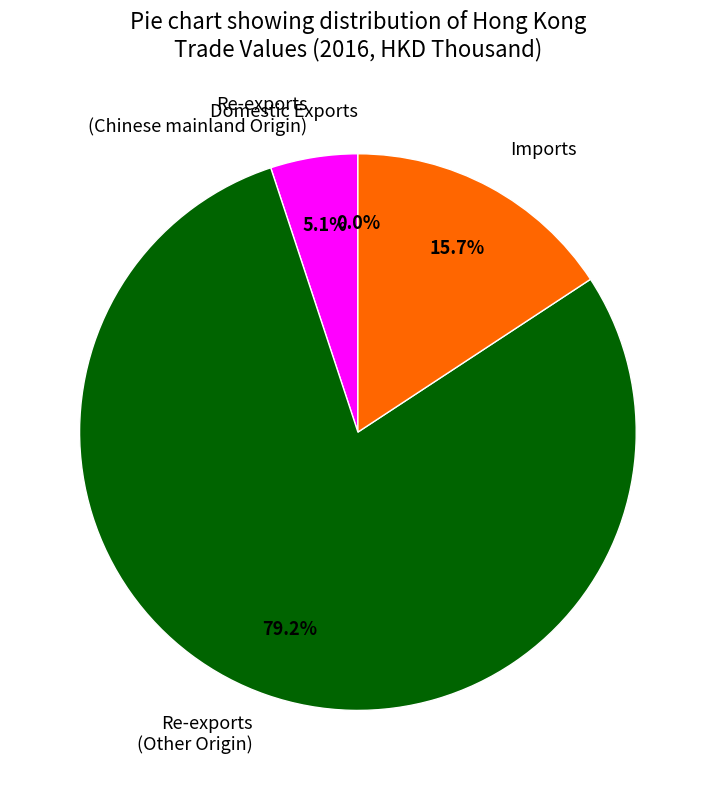

Which slice is the largest?

Re-exports (Other Origin)